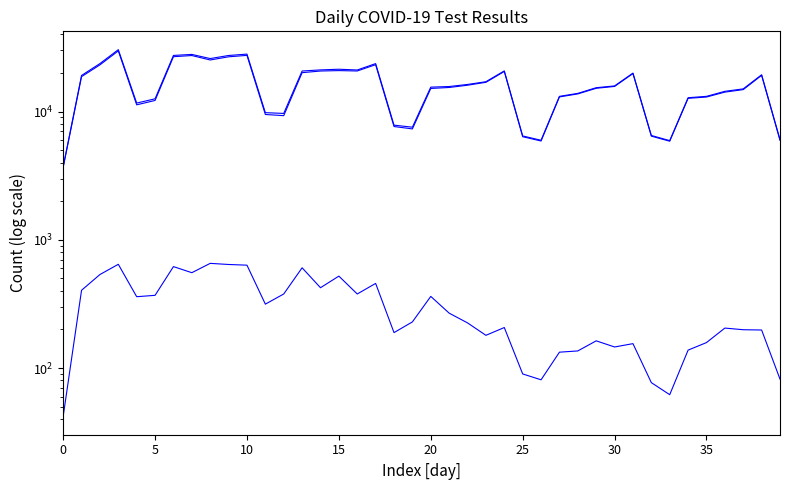

True or false: n_neg and n_tests cross at least once.

False